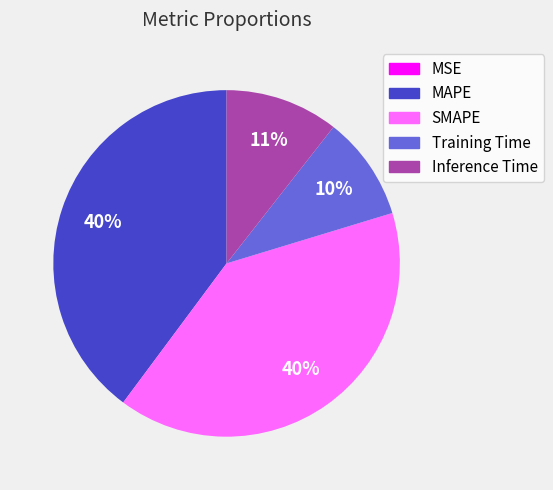

Does any single category account for the majority?

No